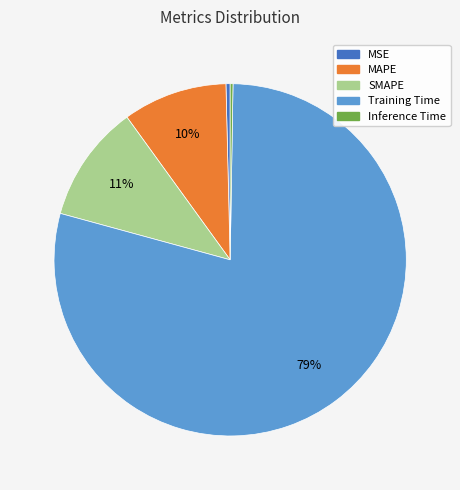

Between MSE and Training Time, which is larger?

Training Time